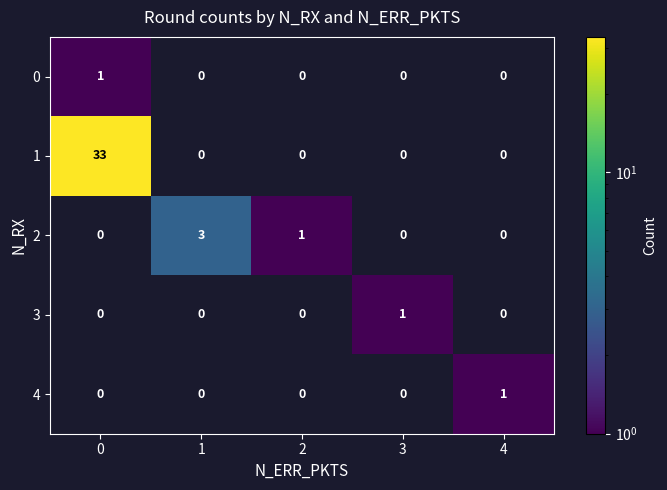

The value of 1 at 0 is 46. True or false?

False